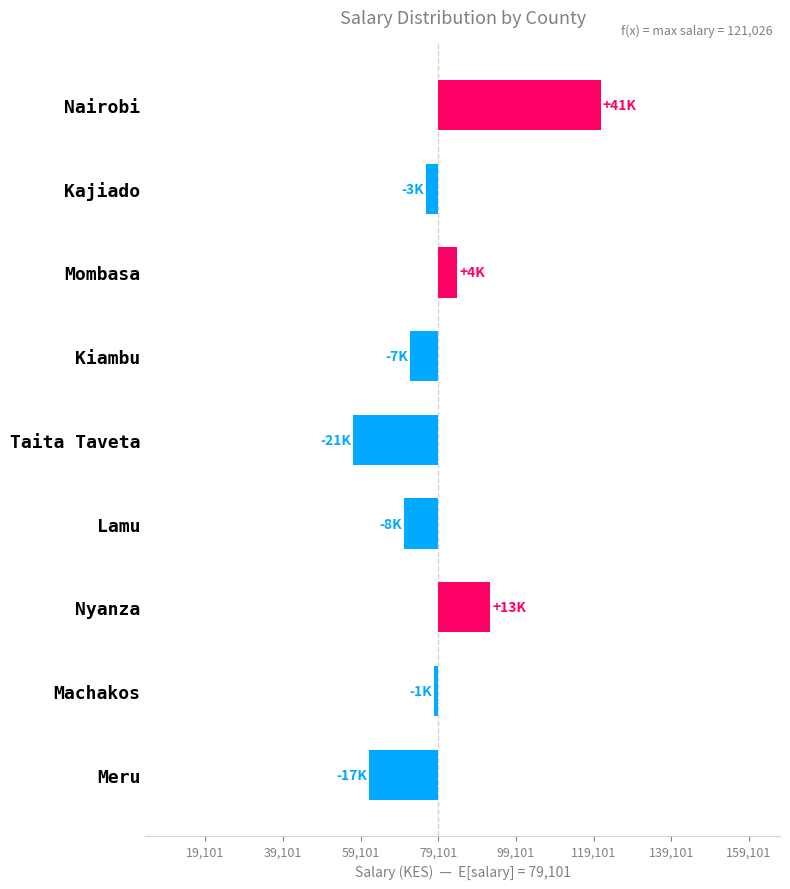

Does the chart contain any negative values?

Yes